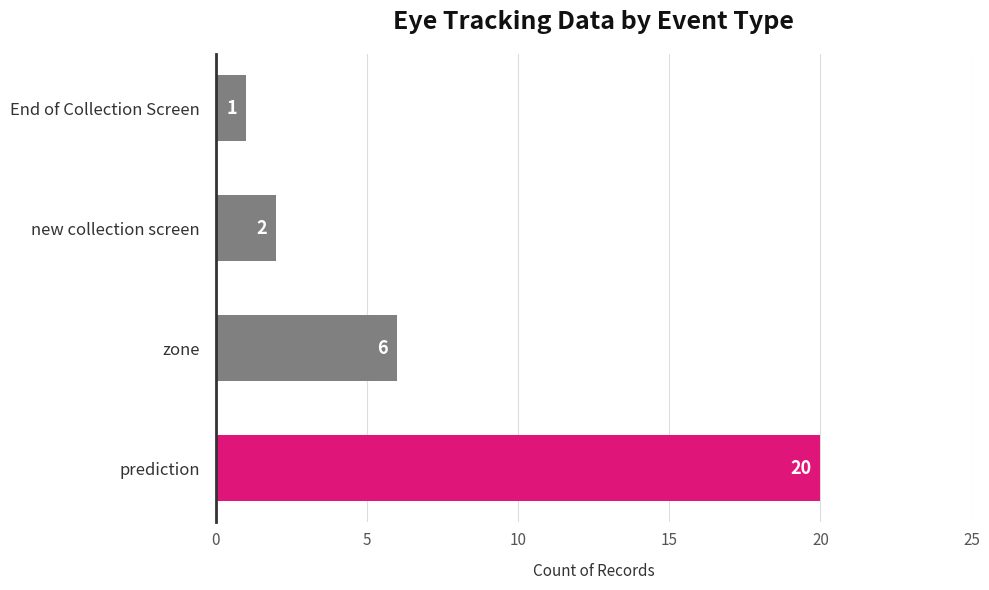

Where is the data nearest to the value 10?

zone